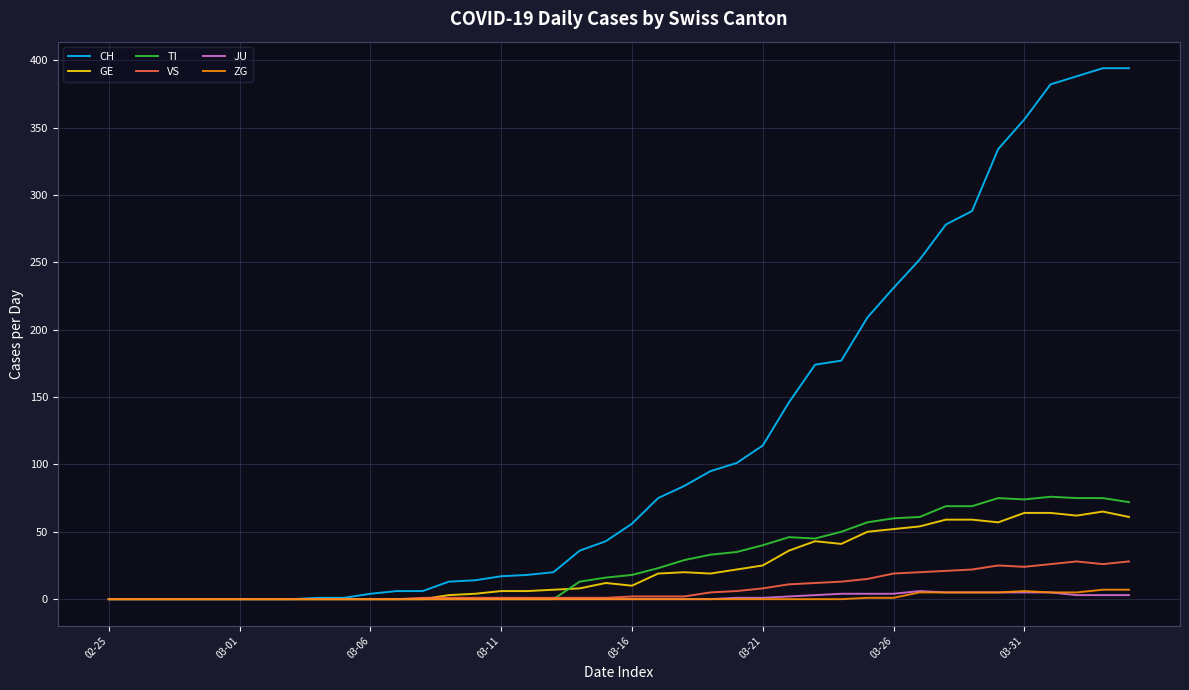

Which series has the largest total across all categories?

CH